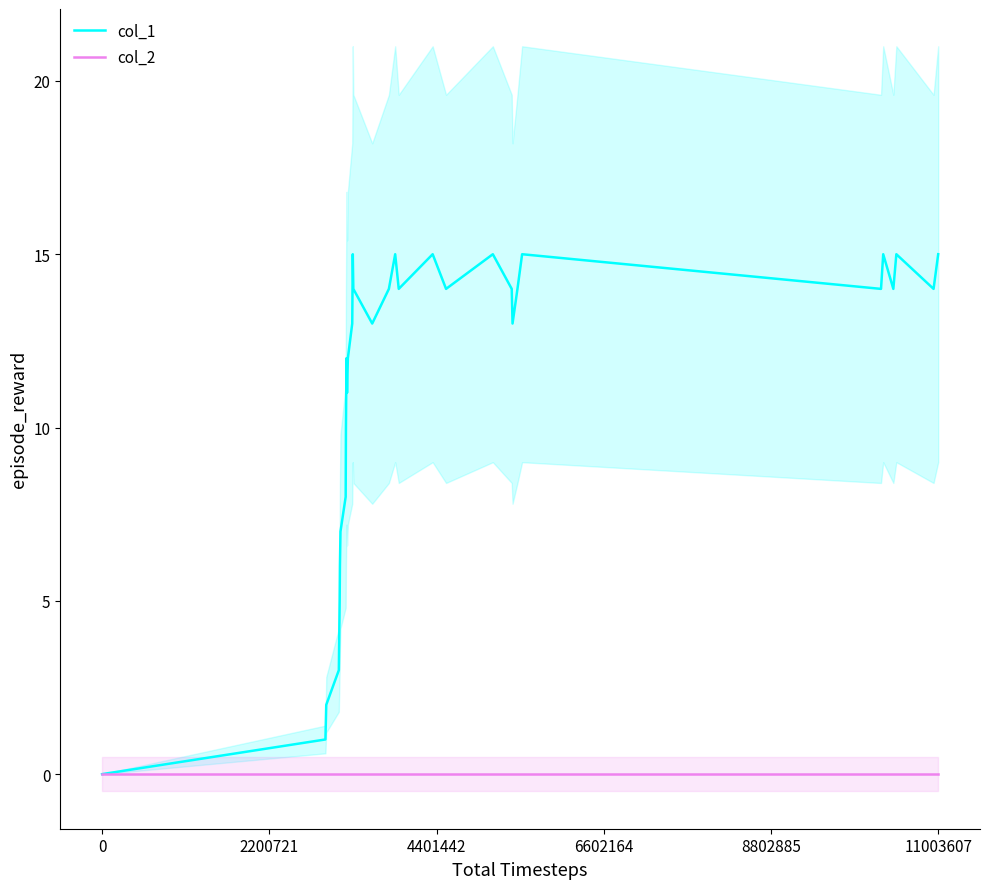

What is the highest value of the col_1 series?

15